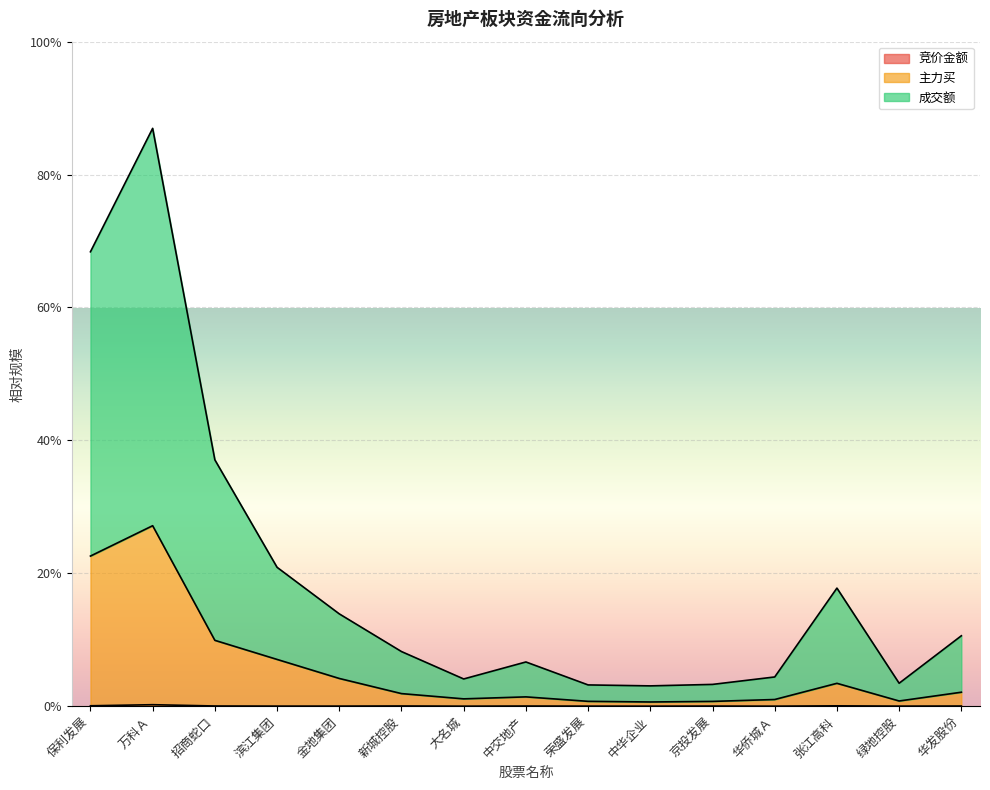

What are all the series names shown in the legend?

竞价金额, 主力买, 成交额